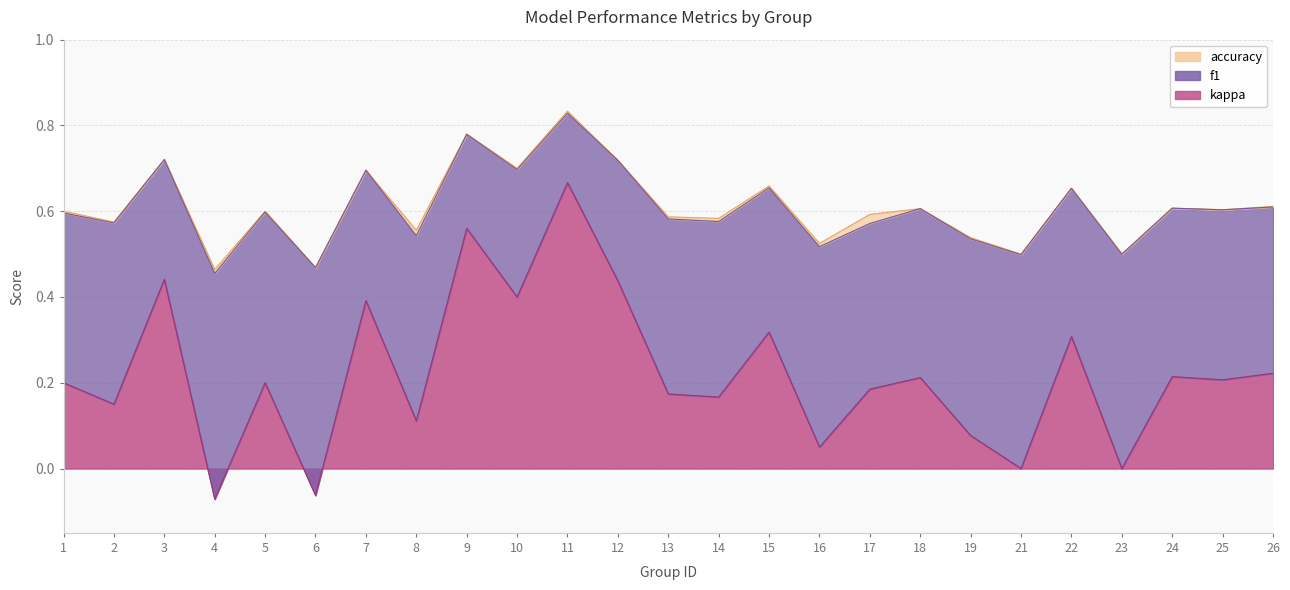

Reading left to right, extract all data points from this chart.

f1: 1=0.6	2=0.6	3=0.7	4=0.5	5=0.6	6=0.5	7=0.7	8=0.5	9=0.8	10=0.7	11=0.8	12=0.7	13=0.6	14=0.6	15=0.7	16=0.5	17=0.6	18=0.6	19=0.5	21=0.5	22=0.7	23=0.5	24=0.6	25=0.6	26=0.6
accuracy: 1=0.6	2=0.6	3=0.7	4=0.5	5=0.6	6=0.5	7=0.7	8=0.6	9=0.8	10=0.7	11=0.8	12=0.7	13=0.6	14=0.6	15=0.7	16=0.5	17=0.6	18=0.6	19=0.5	21=0.5	22=0.7	23=0.5	24=0.6	25=0.6	26=0.6
kappa: 1=0.2	2=0.2	3=0.4	4=-0.1	5=0.2	6=-0.1	7=0.4	8=0.1	9=0.6	10=0.4	11=0.7	12=0.4	13=0.2	14=0.2	15=0.3	16=0.1	17=0.2	18=0.2	19=0.1	21=0.0	22=0.3	23=0.0	24=0.2	25=0.2	26=0.2